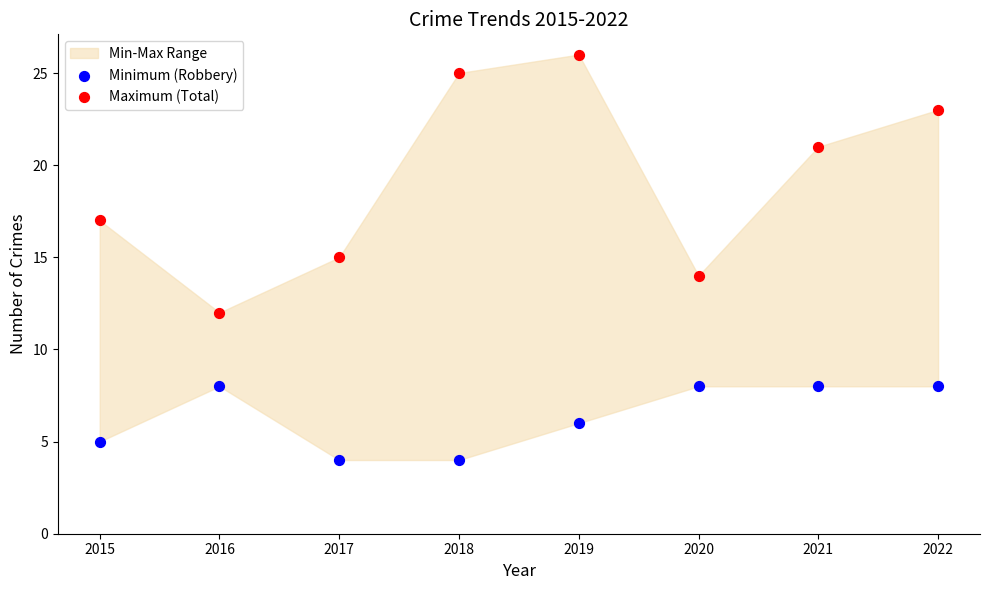

Which series contains the lowest Y value?

Minimum (Robbery)